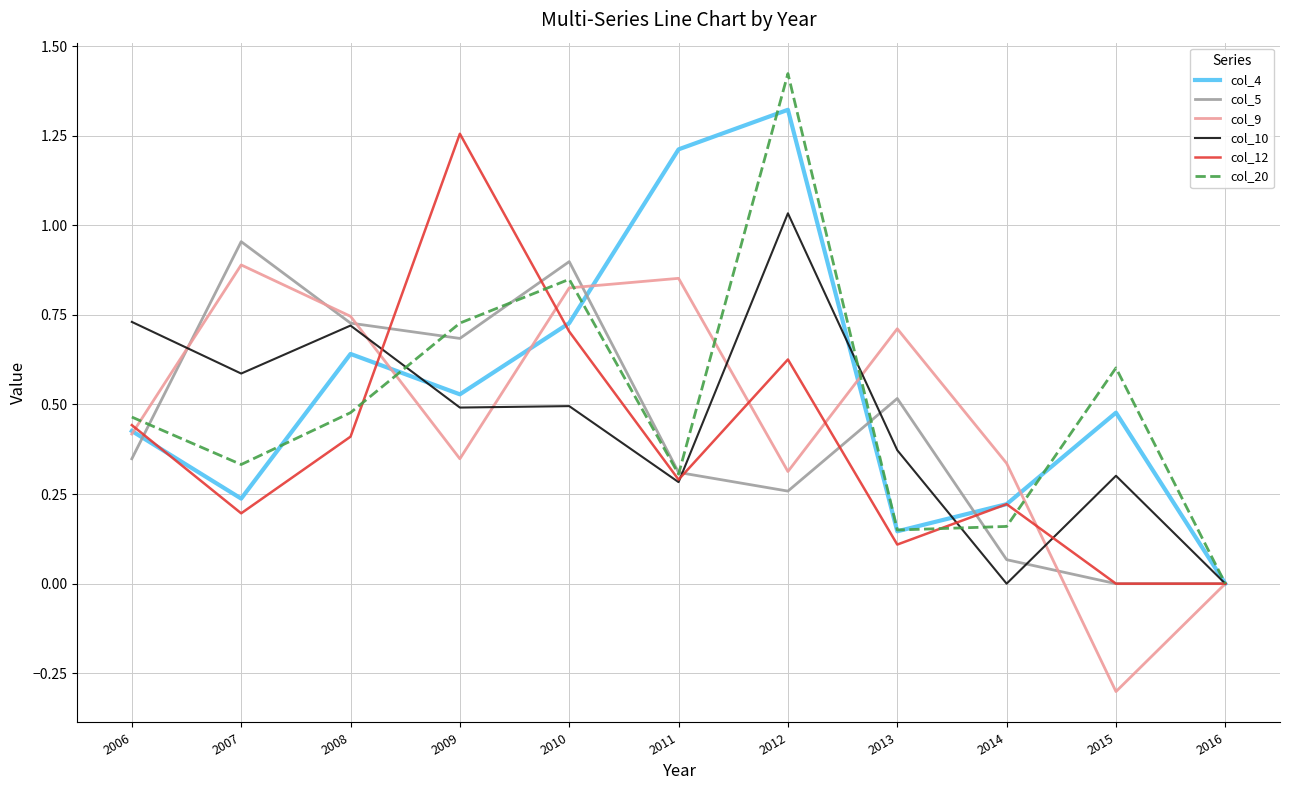

At which category does col_4 reach its first local peak?

2008